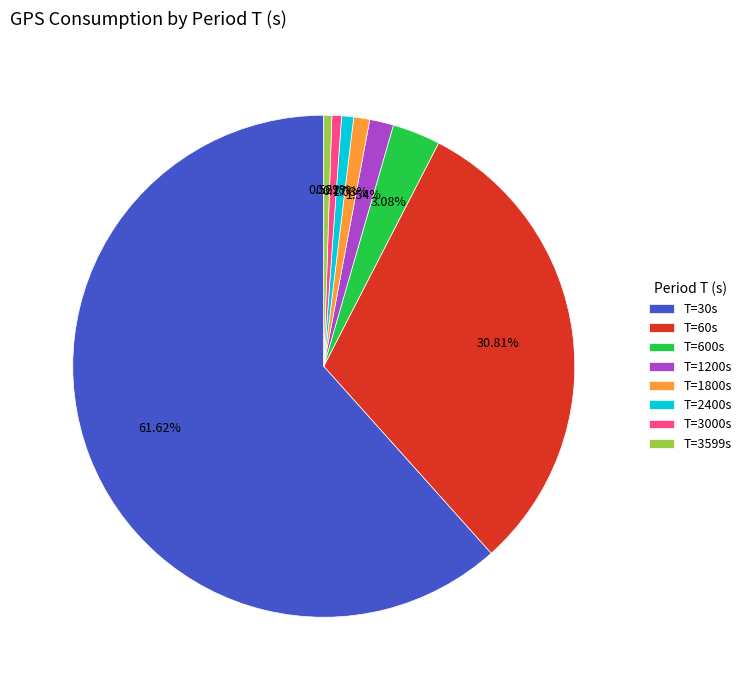

Which slice represents more than half of the pie?

T=30s